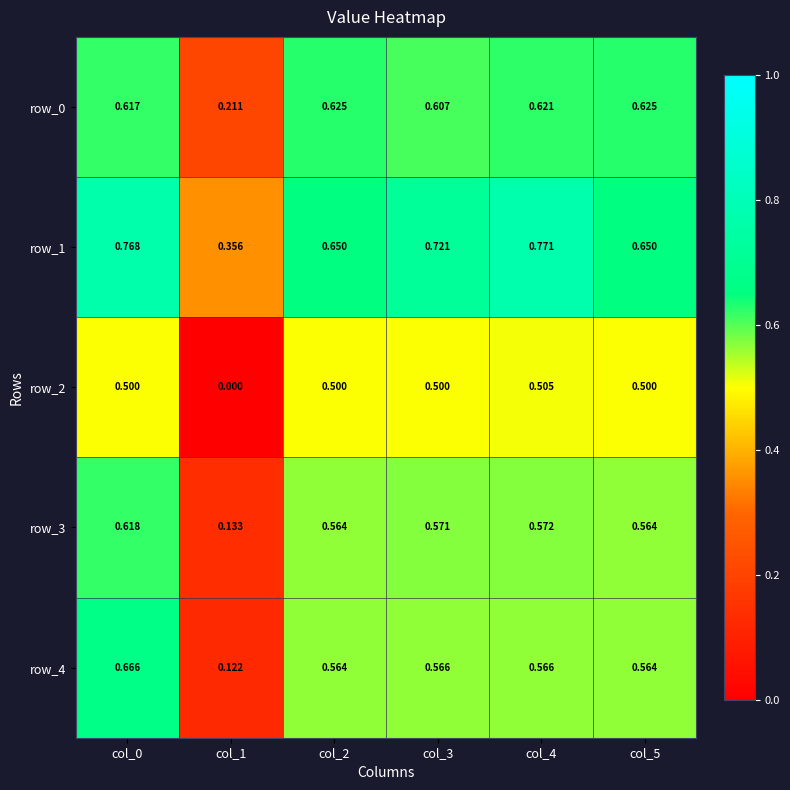

The value of row_1 at col_2 is 0.2. True or false?

False